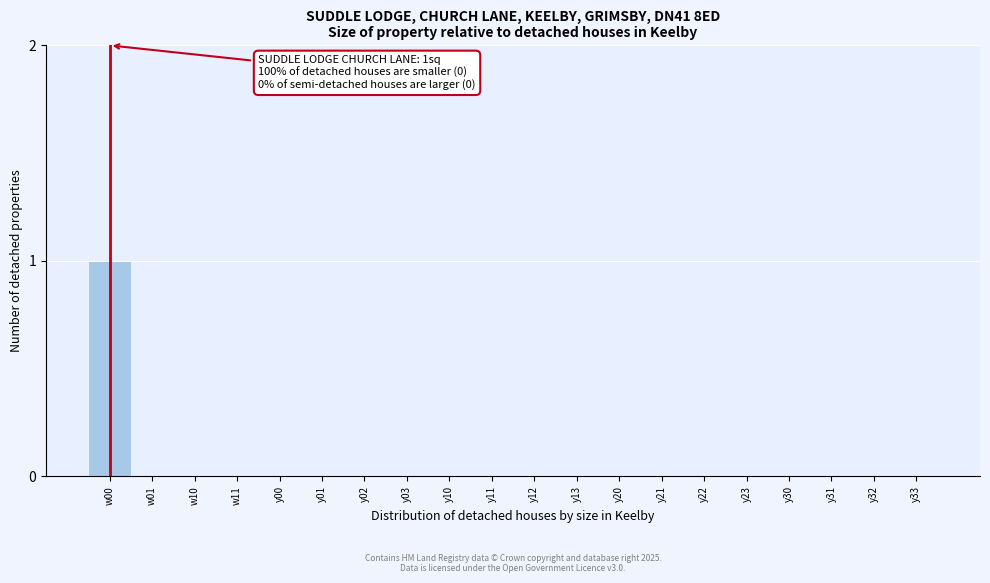

Reading left to right, list all the values displayed in this chart.

w00=1	w01=0	w10=0	w11=0	y00=0	y01=0	y02=0	y03=0	y10=0	y11=0	y12=0	y13=0	y20=0	y21=0	y22=0	y23=0	y30=0	y31=0	y32=0	y33=0